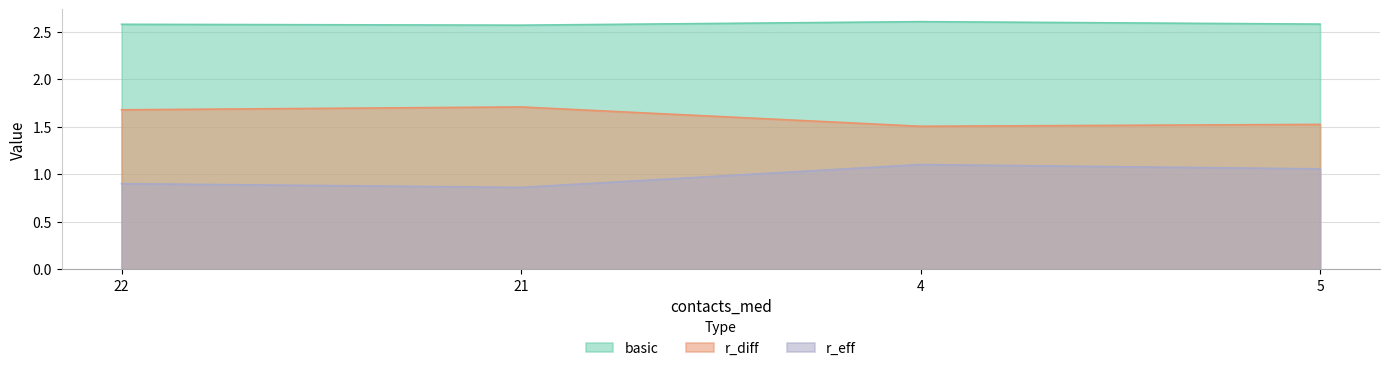

Is the value of r_eff at 22 greater than the value of r_diff at 21?

No